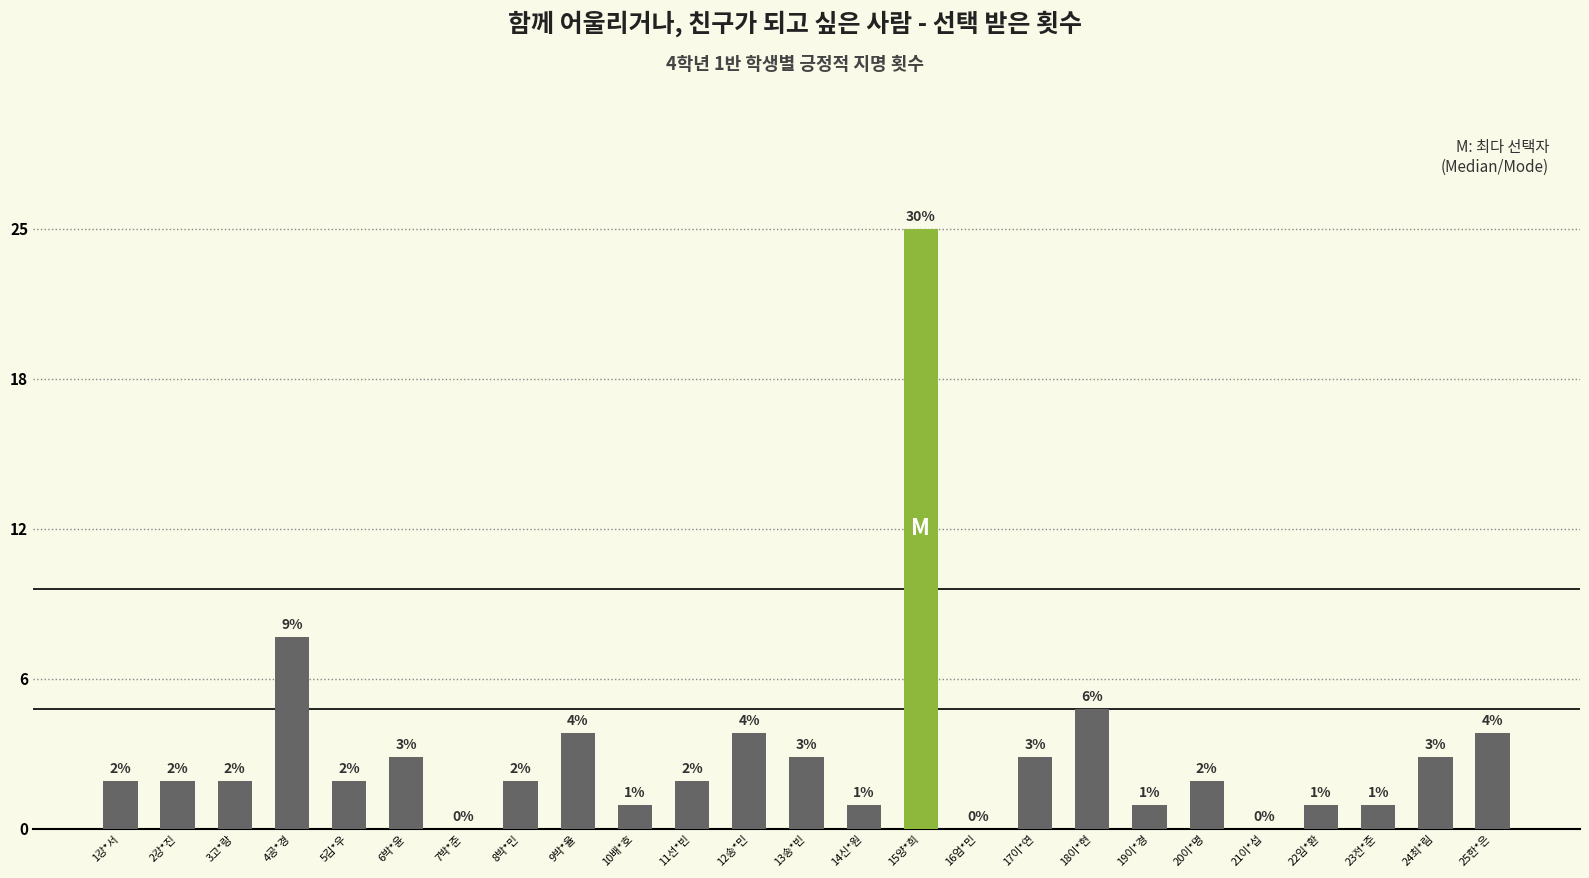

How many series are shown in this chart?

1